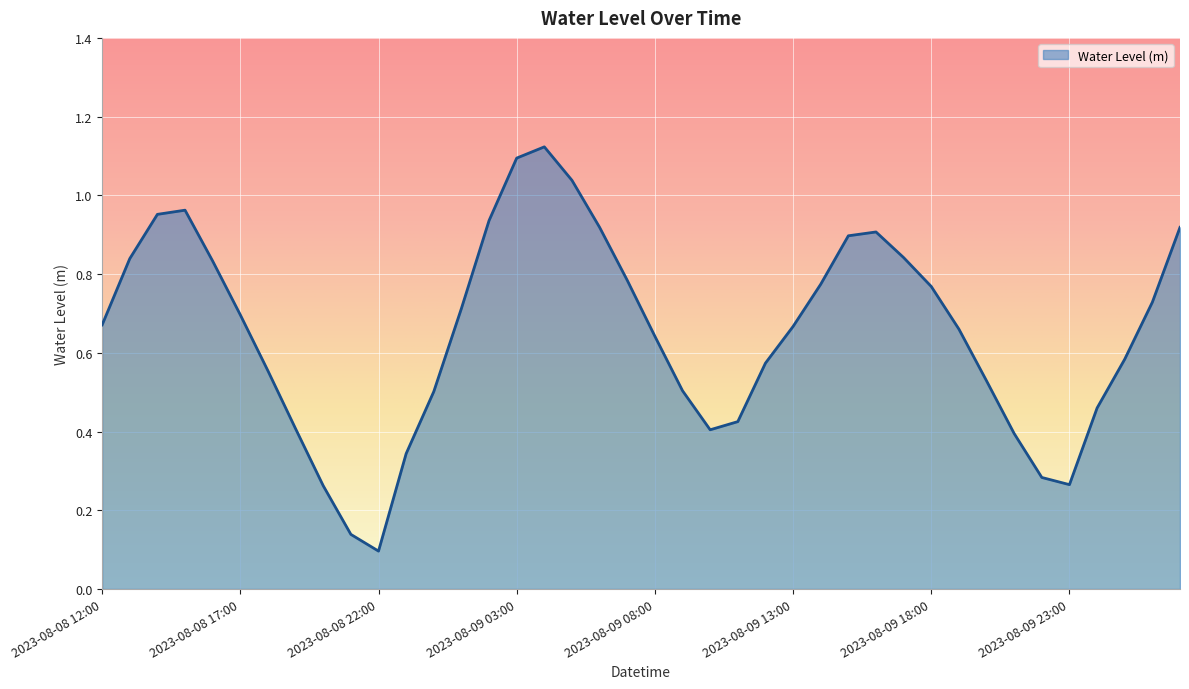

At which label is the value closest to 0?

2023-08-08 22:00